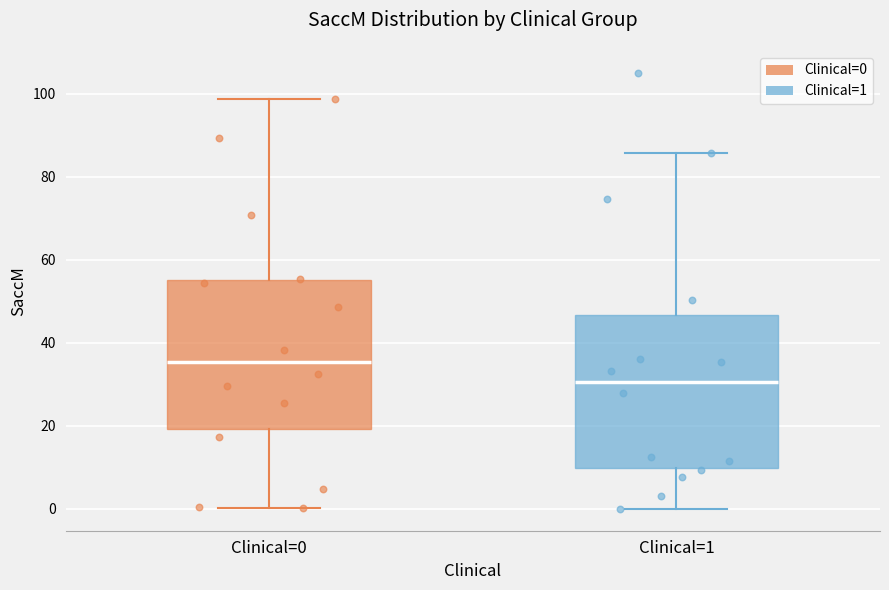

Where does the median line of the box for Clinical=0 sit on the y-axis? The values are not printed on the chart, so give them approximately, as read against the axis.

36